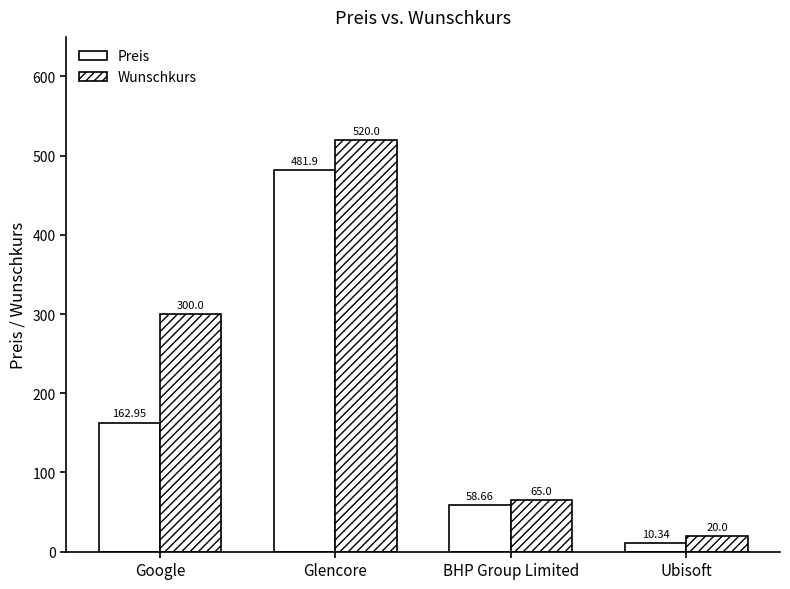

Which label corresponds to the smallest value in the chart?

Ubisoft